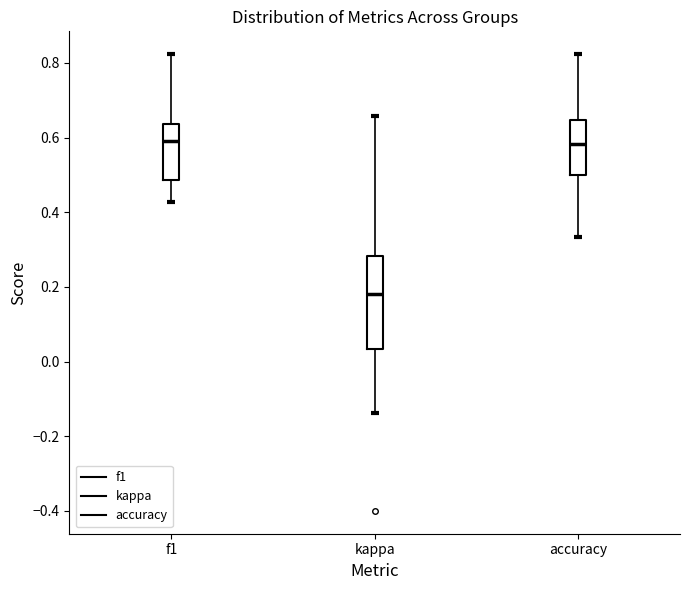

Where does the lower whisker of the box for kappa end on the y-axis? The values are not printed on the chart, so give them approximately, as read against the axis.

-0.14